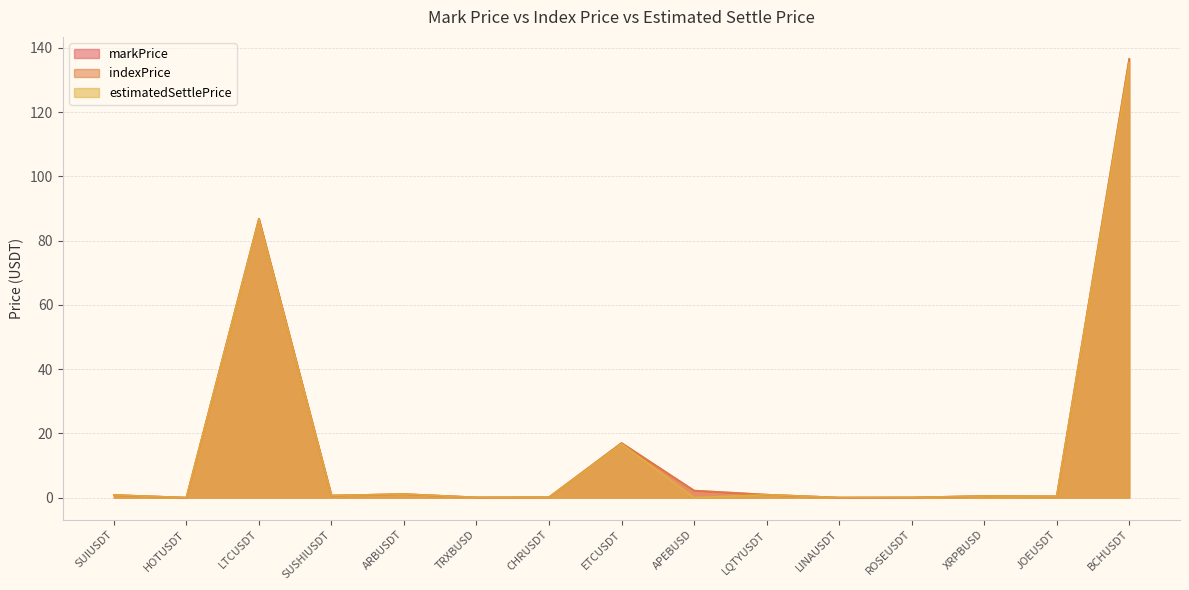

Where do markPrice and indexPrice first cross each other?

LINAUSDT and ROSEUSDT